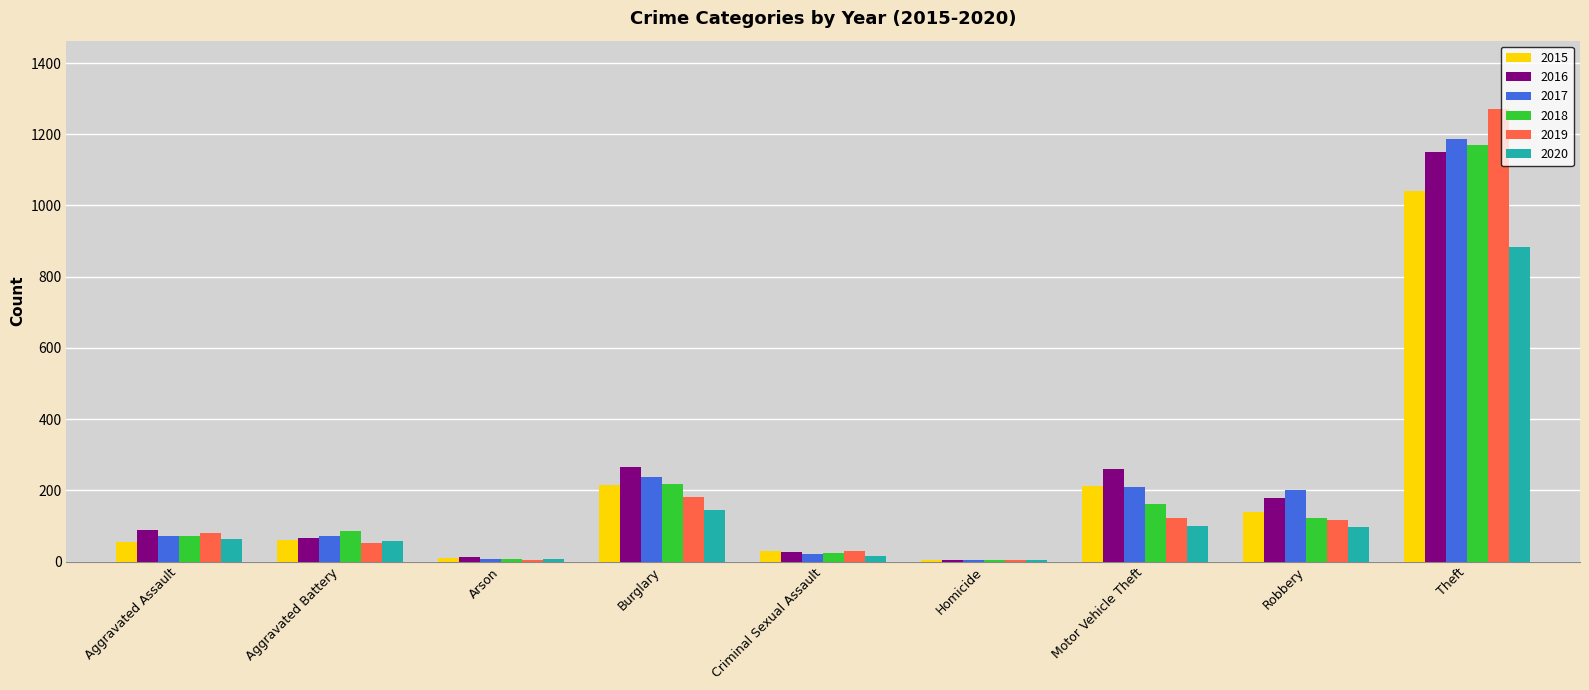

What is the approximate value of 2017 at Aggravated Battery?

71